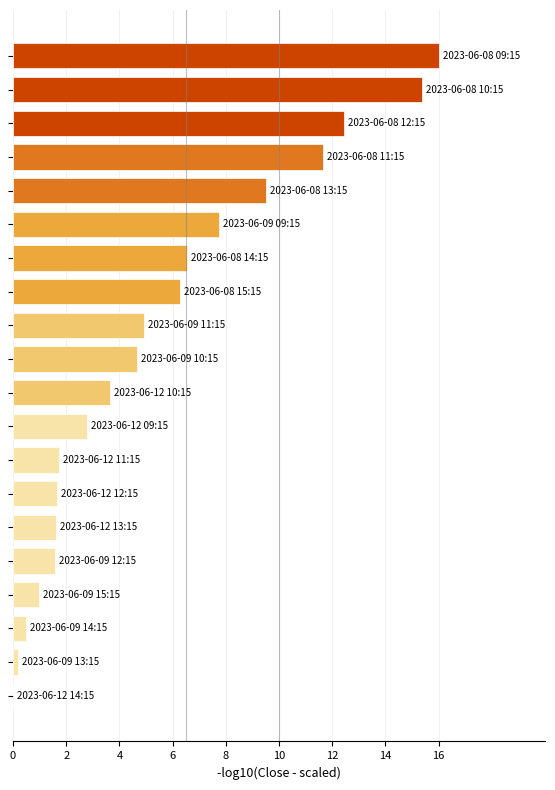

What is the greatest value displayed?

16.0